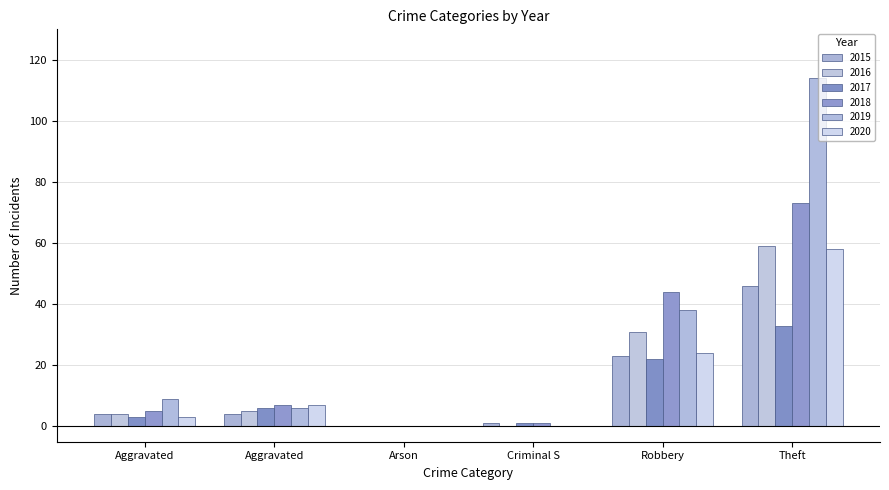

Reading left to right, transcribe all the data shown in this chart.

2015: Aggravated=4	Aggravated=4	Arson=0	Criminal S=1	Robbery=23	Theft=46
2016: Aggravated=4	Aggravated=5	Arson=0	Criminal S=0	Robbery=31	Theft=59
2017: Aggravated=3	Aggravated=6	Arson=0	Criminal S=1	Robbery=22	Theft=33
2018: Aggravated=5	Aggravated=7	Arson=0	Criminal S=1	Robbery=44	Theft=73
2019: Aggravated=9	Aggravated=6	Arson=0	Criminal S=0	Robbery=38	Theft=114
2020: Aggravated=3	Aggravated=7	Arson=0	Criminal S=0	Robbery=24	Theft=58